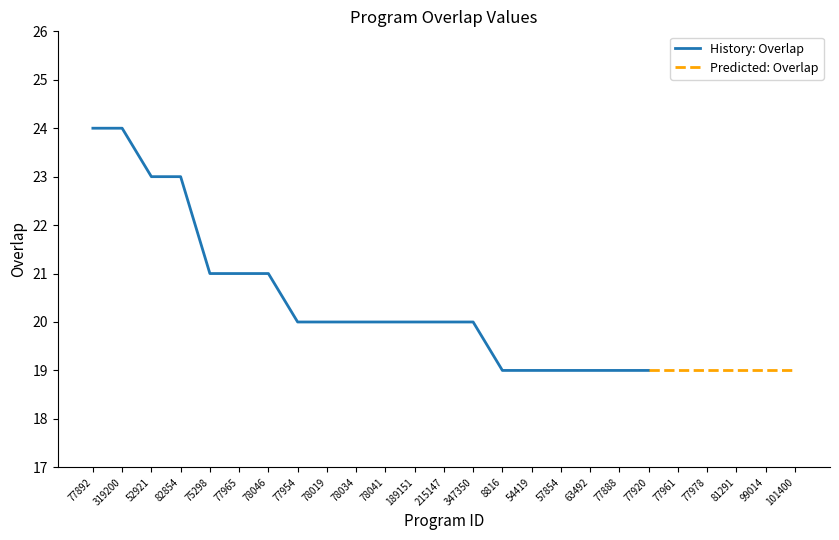

Rank the categories by value from highest to lowest.

77892, 319200, 52921, 82854, 75298, 77965, 78046, 77954, 78019, 78034, 78041, 189151, 215147, 347350, 8816, 54419, 57854, 63492, 77888, 77920, 77961, 77978, 81291, 99014, 101400